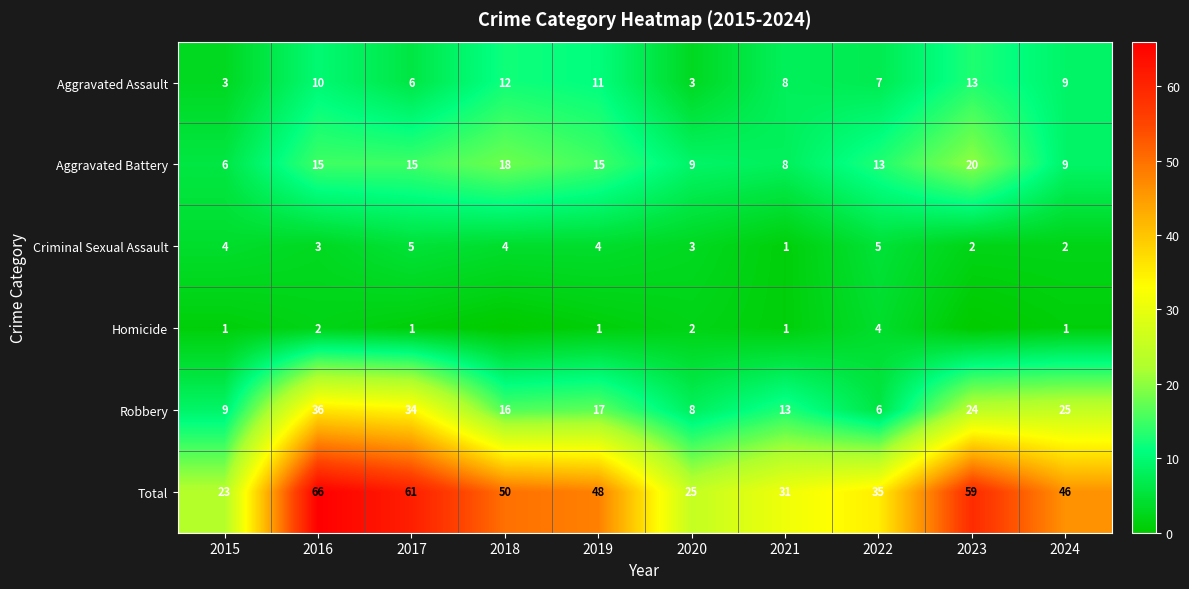

True or false: Robbery has a value of 14 at 2024.

False